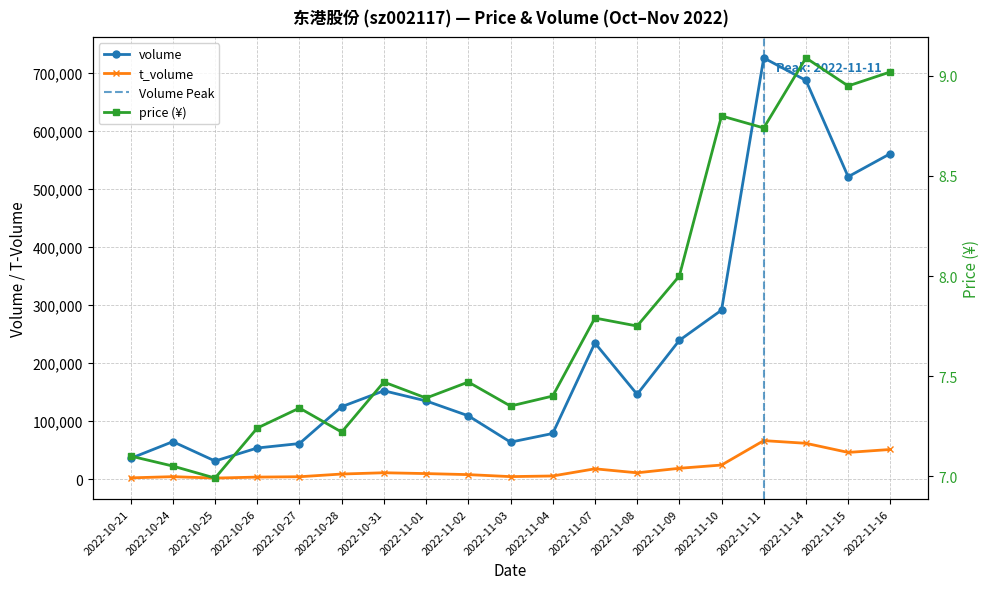

Where does the t_volume series first go above 9938?

2022-10-31